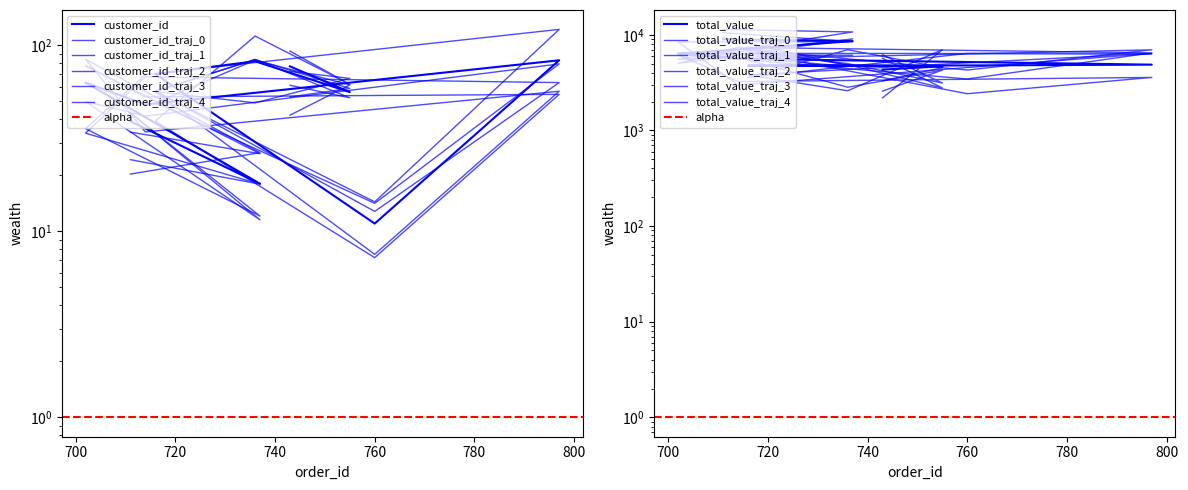

At which category is the sum across all series the highest?

711